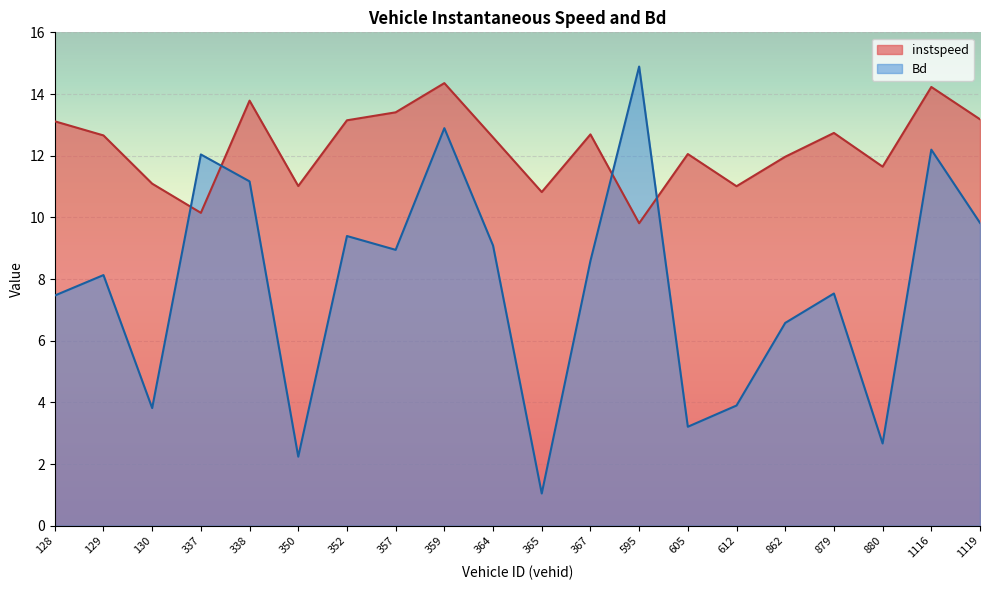

In Bd, how many points are lower than both neighbors (excluding endpoints)?

6